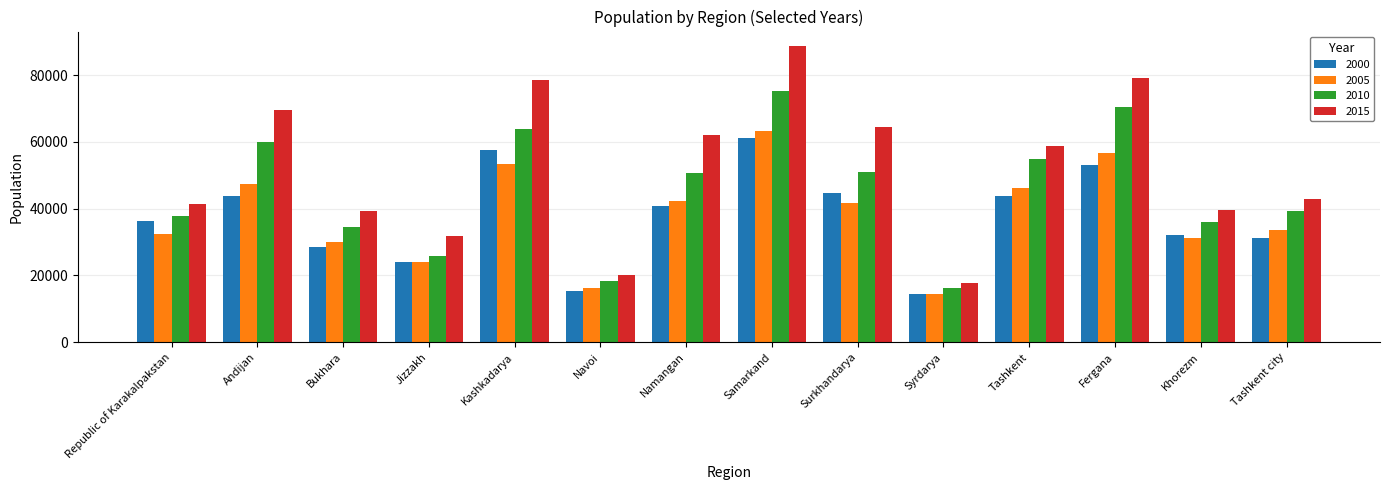

What is the difference between the maximum and second lowest values in the 2000 series?

45961